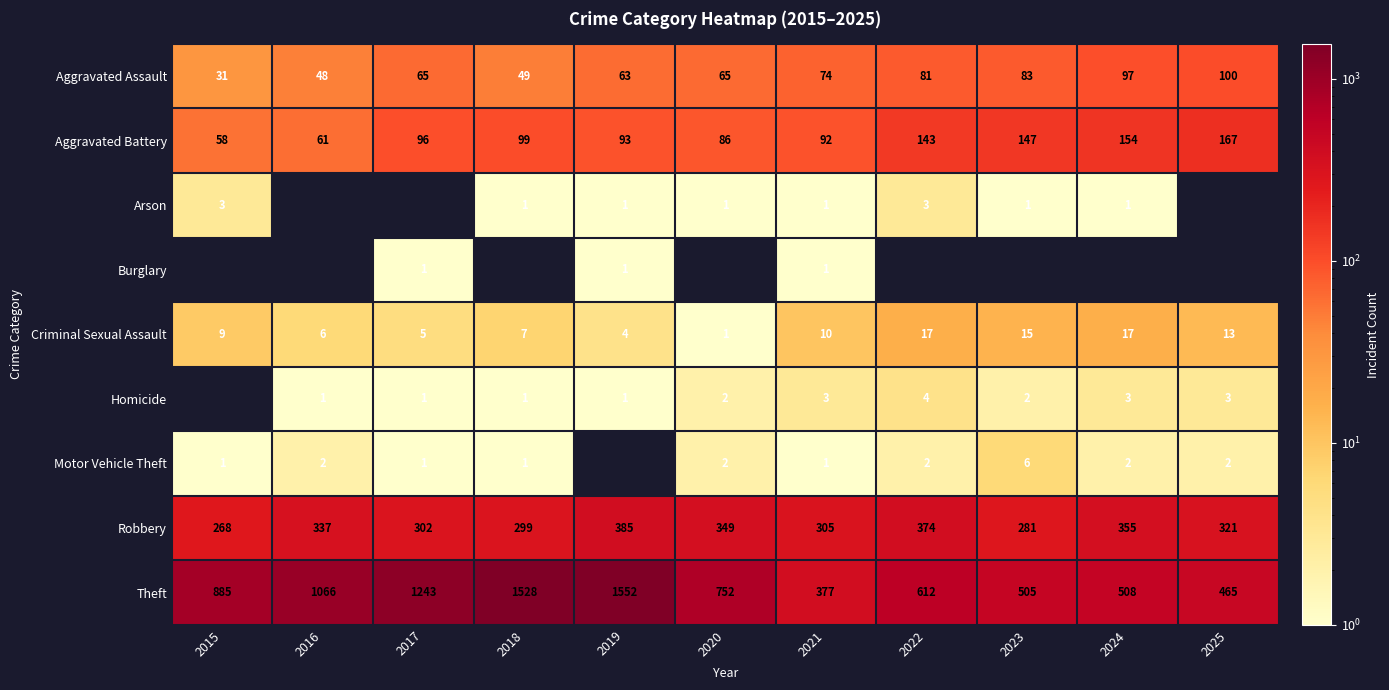

The Theft series shows 1066 at 2016. True or false?

True